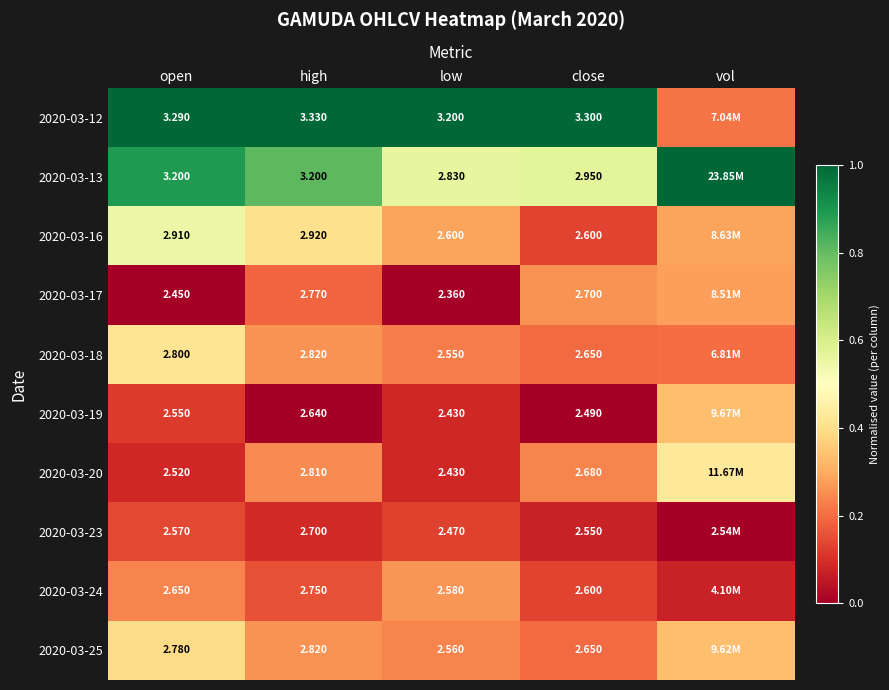

How many categories are shown in the chart?

5